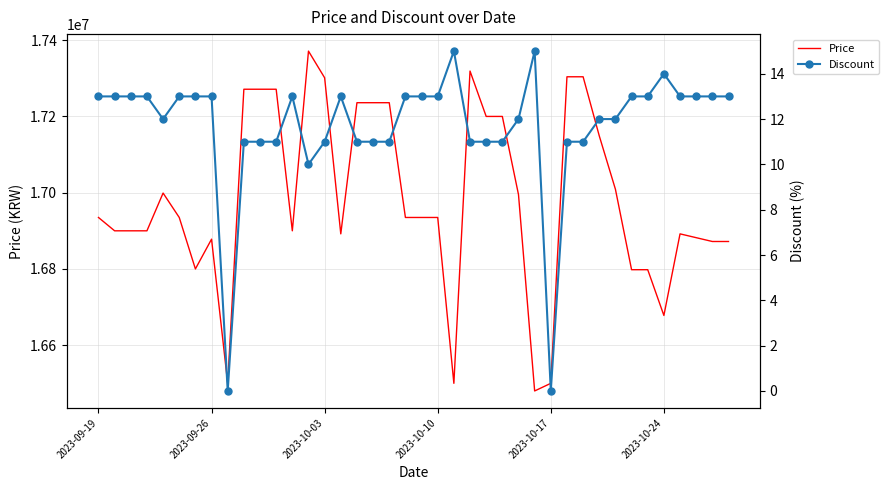

What is the lowest value of the Price series?

16480000